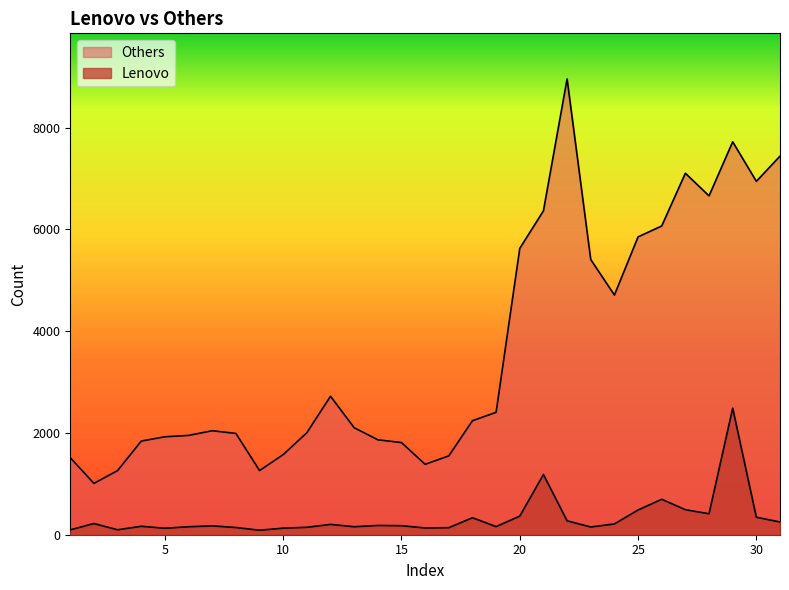

Reading left to right, list all the values displayed in this chart.

Others: 1513	1009	1260	1841	1925	1952	2044	1991	1261	1575	2005	2722	2103	1866	1811	1384	1550	2241	2406	5628	6366	8959	5409	4711	5854	6069	7105	6660	7723	6946	7441
Lenovo: 96	220	97	166	127	157	174	142	88	129	146	203	157	182	177	133	138	334	160	366	1183	273	152	212	486	697	492	412	2487	344	250